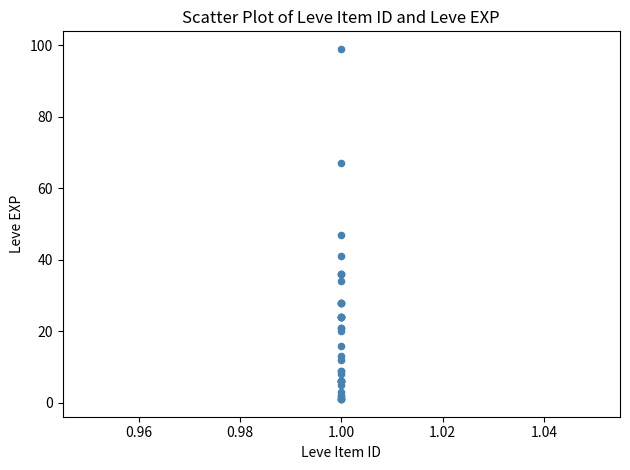

What Y value in the scatter plot is closest to 50?

47